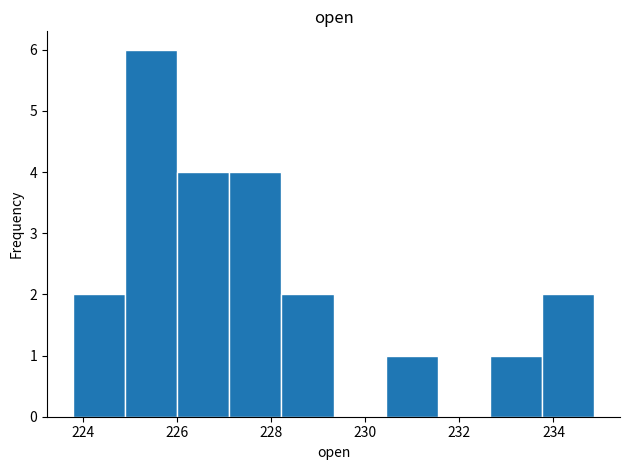

Over which range of the x-axis is the bar tallest?

225.0 to 226.0